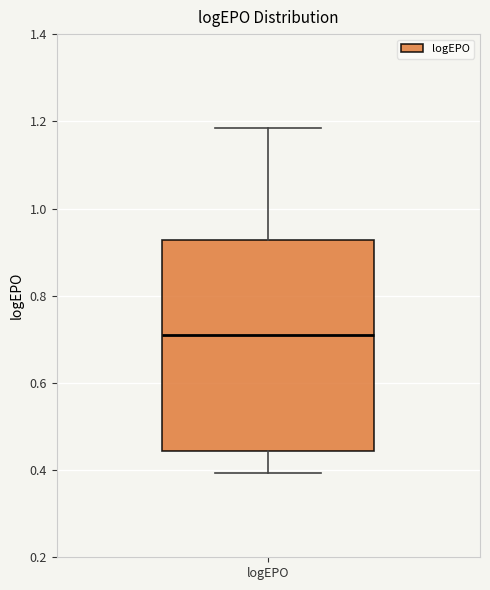

Read this box plot against the y-axis: the position of the median line, the range covered by the box, and the ends of both whiskers. The values are not printed on the chart, so give them approximately, as read against the axis.

median 0.72, box 0.44 to 0.92, whiskers 0.40 to 1.18